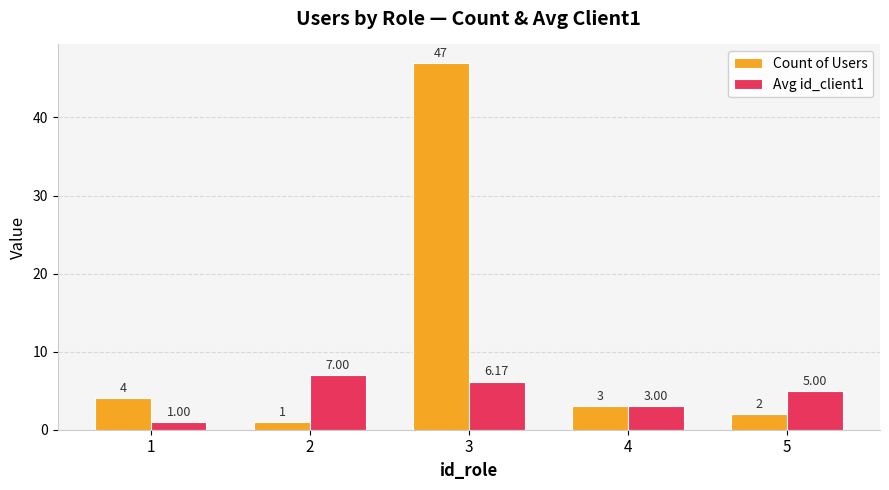

True or false: Avg id_client1 has a value of 1.0 at 1.

True